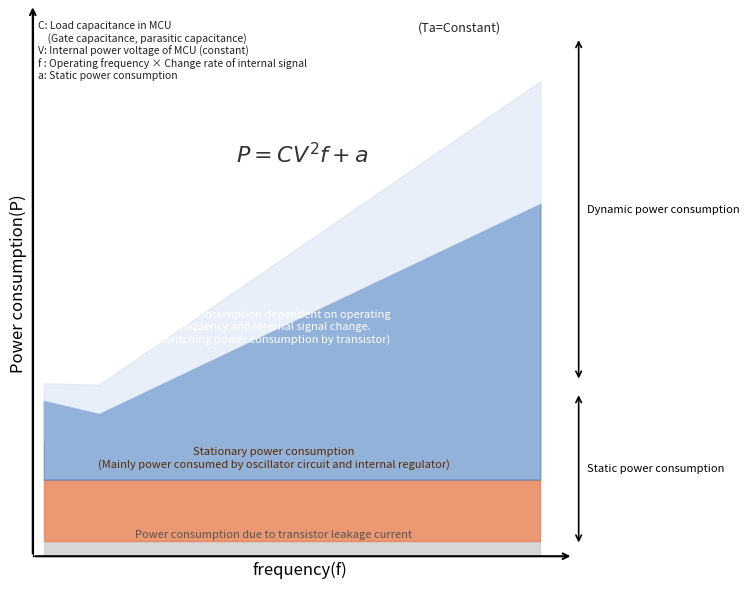

How many lines are shown in the chart?

1